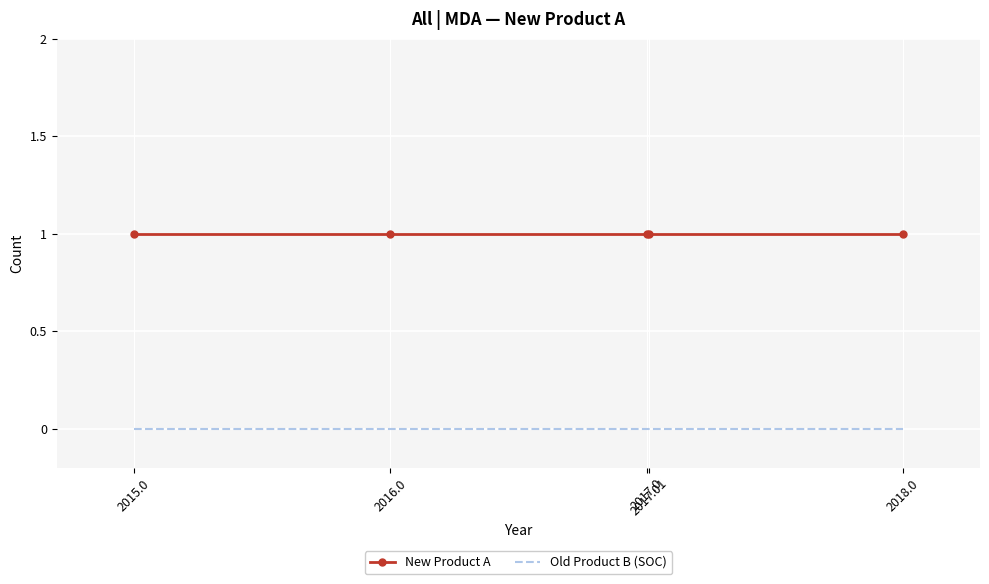

True or false: Old Product B (SOC) and New Product A cross at least once.

False